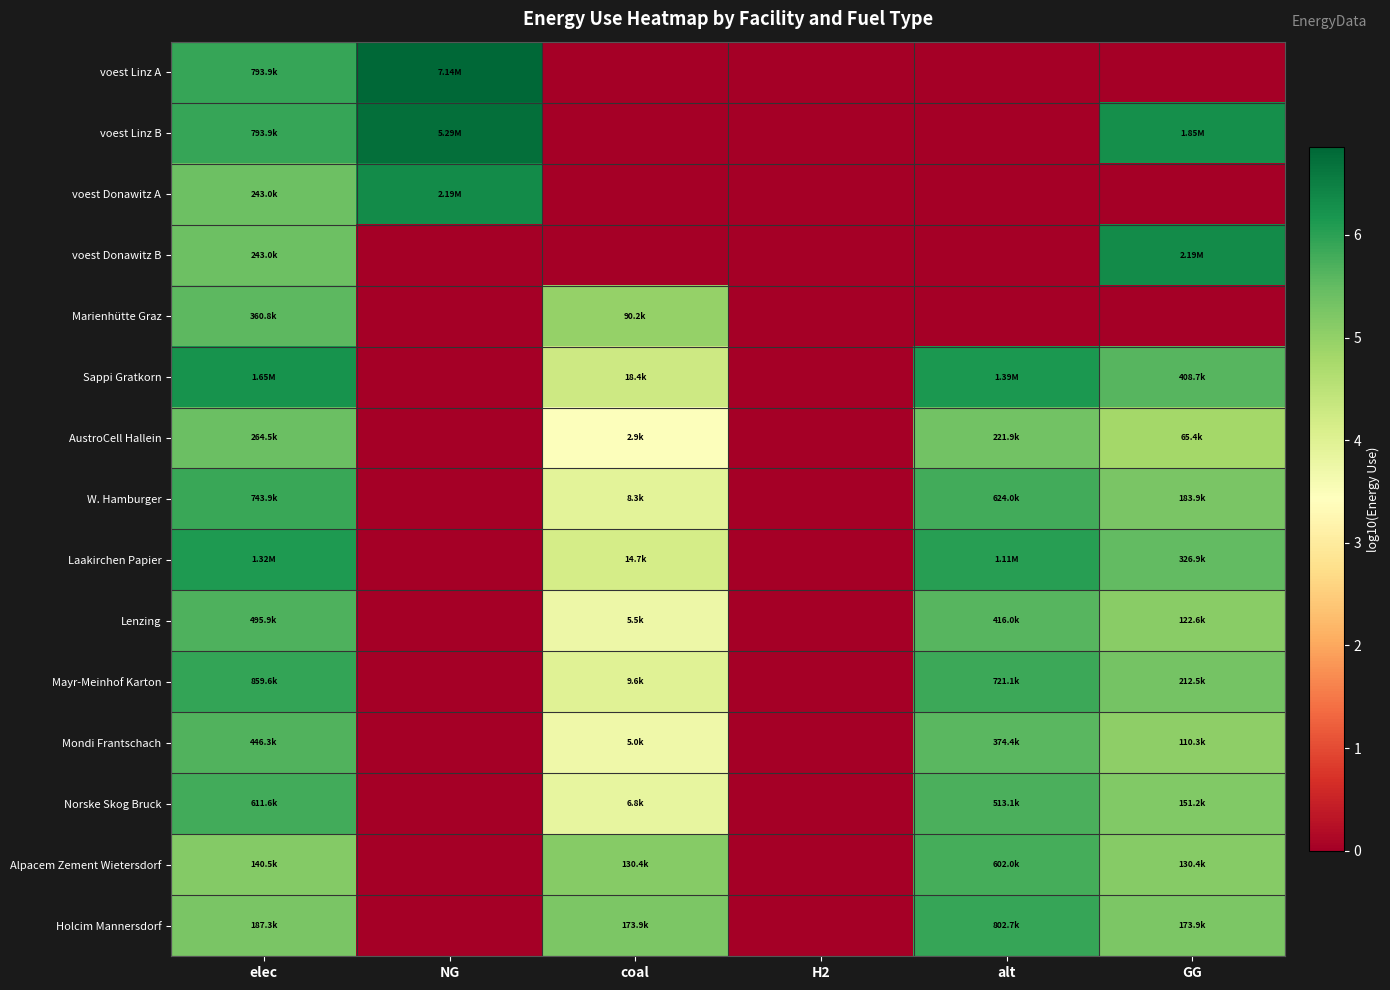

At H2, list the series in order from largest to smallest.

voest Linz A, voest Linz B, voest Donawitz A, voest Donawitz B, Marienhütte Graz, Sappi Gratkorn, AustroCell Hallein, W. Hamburger, Laakirchen Papier, Lenzing, Mayr-Meinhof Karton, Mondi Frantschach, Norske Skog Bruck, Alpacem Zement Wietersdorf, Holcim Mannersdorf